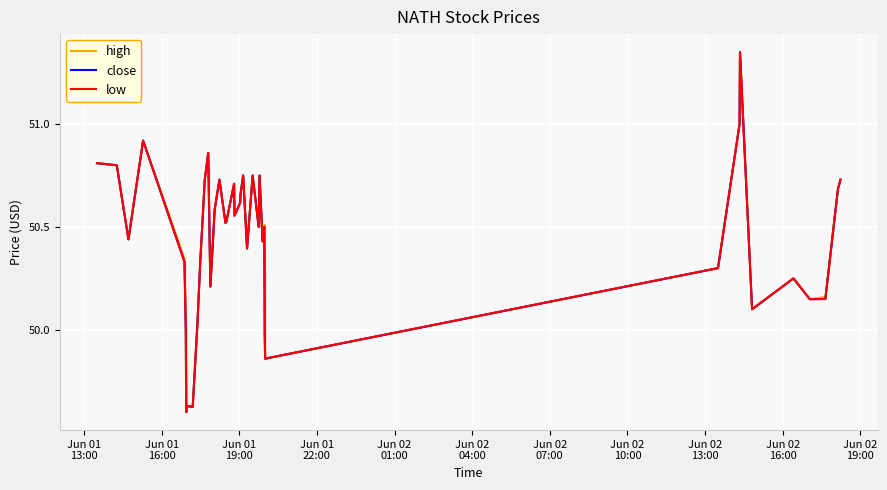

Rank the series by their maximum value, from lowest to highest.

close, low, high